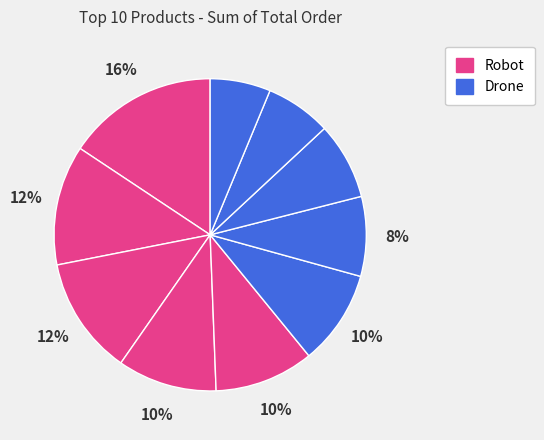

How many segments does this pie chart have?

10